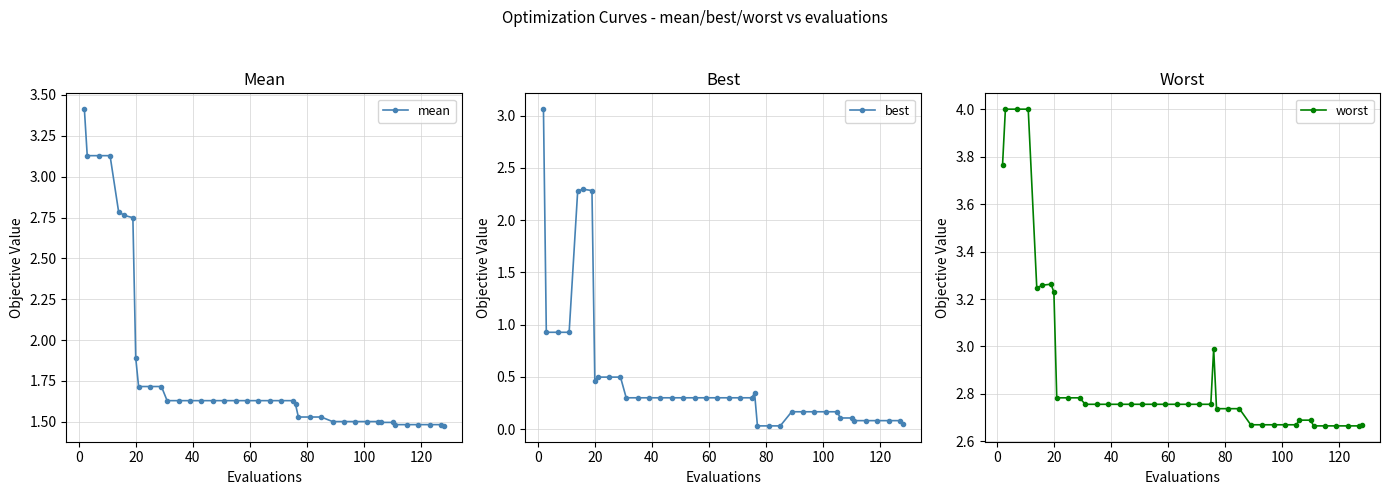

In best, how many points are higher than both neighbors (excluding endpoints)?

2